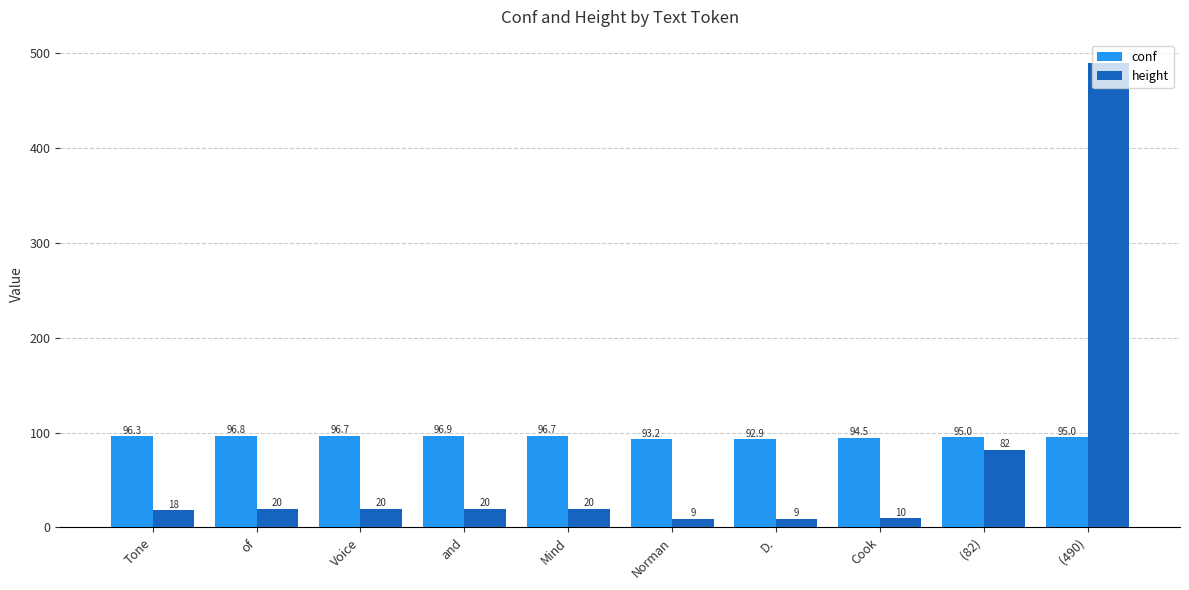

What is the average value of the height series?

69.8